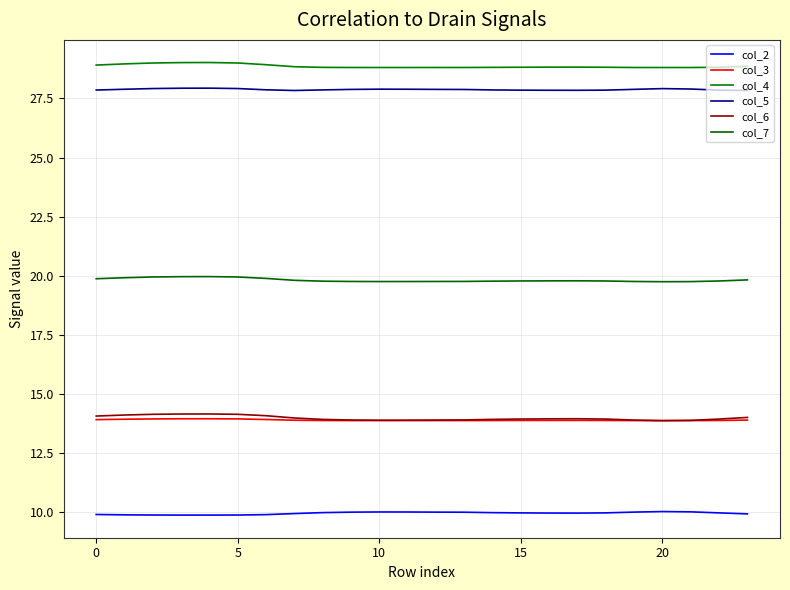

Count the number of categories in the chart.

24